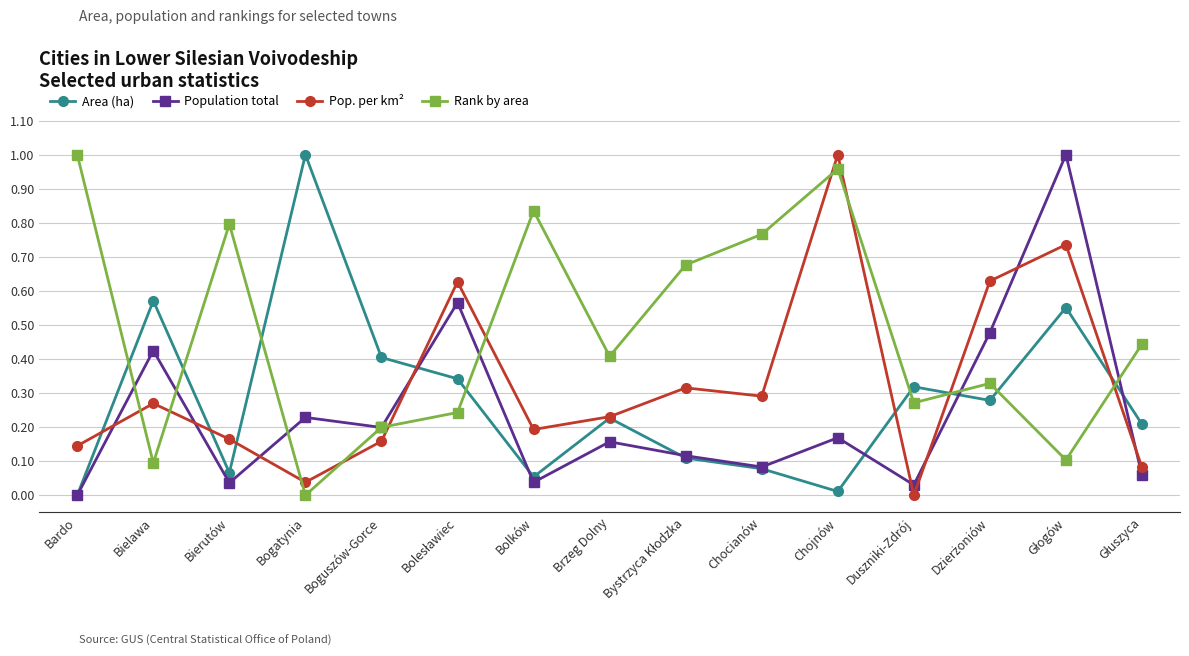

Which series changed the most between Bogatynia and Chocianów?

Area (ha)